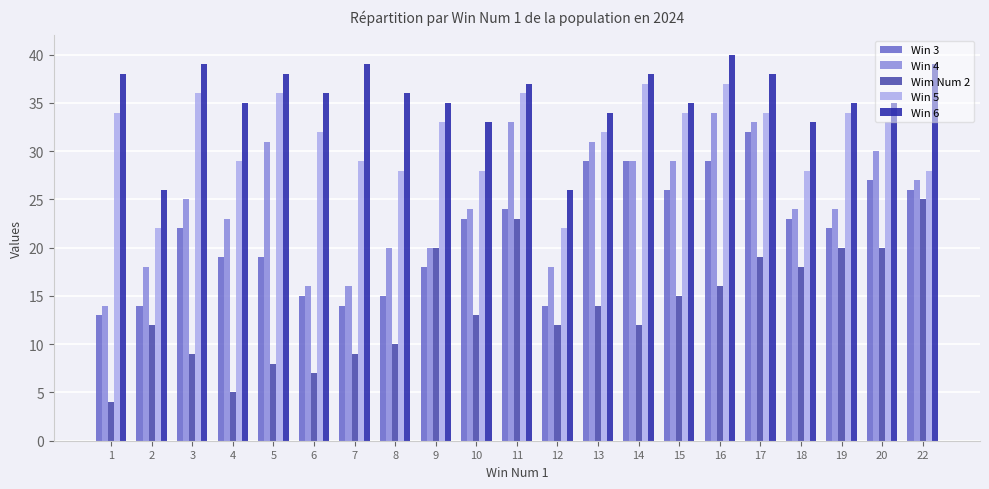

Reading left to right, transcribe all the data shown in this chart.

Win 3: 13	14	22	19	19	15	14	15	18	23	24	14	29	29	26	29	32	23	22	27	26
Win 4: 14	18	25	23	31	16	16	20	20	24	33	18	31	29	29	34	33	24	24	30	27
Wim Num 2: 4	12	9	5	8	7	9	10	20	13	23	12	14	12	15	16	19	18	20	20	25
Win 5: 34	22	36	29	36	32	29	28	33	28	36	22	32	37	34	37	34	28	34	33	28
Win 6: 38	26	39	35	38	36	39	36	35	33	37	26	34	38	35	40	38	33	35	35	39